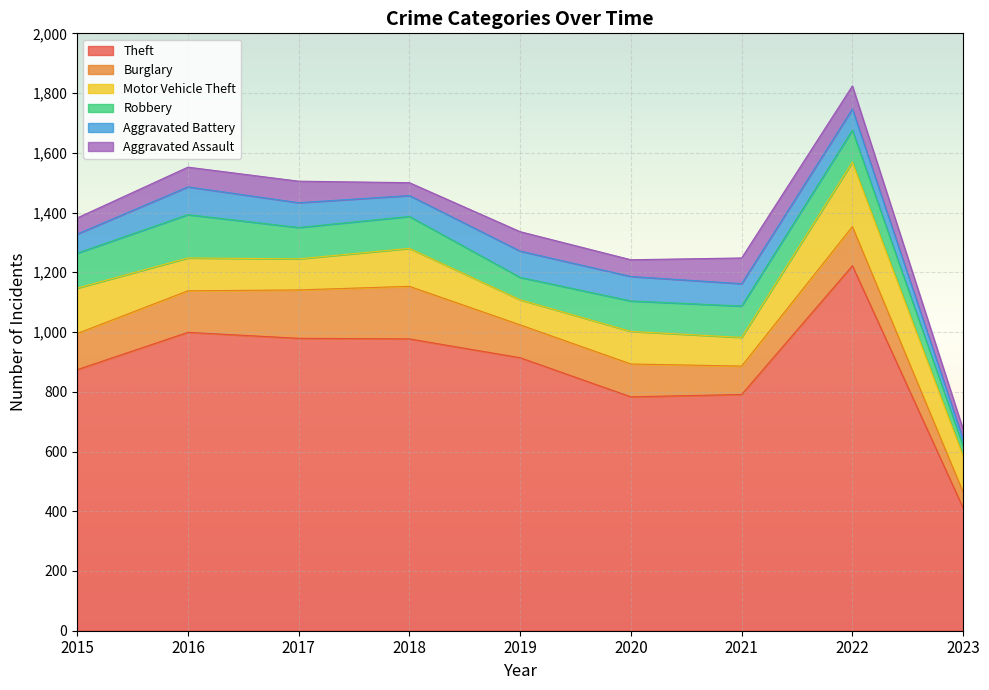

At 2022, list the series in order from largest to smallest.

Theft, Motor Vehicle Theft, Burglary, Robbery, Aggravated Assault, Aggravated Battery